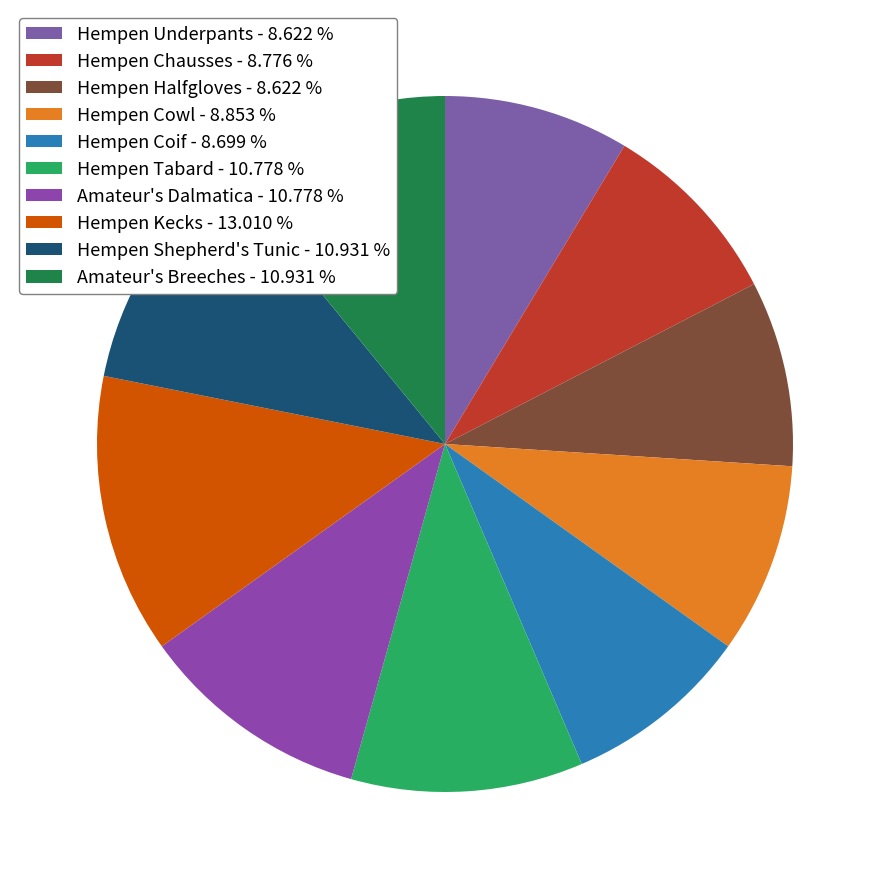

How many segments does this pie chart have?

10